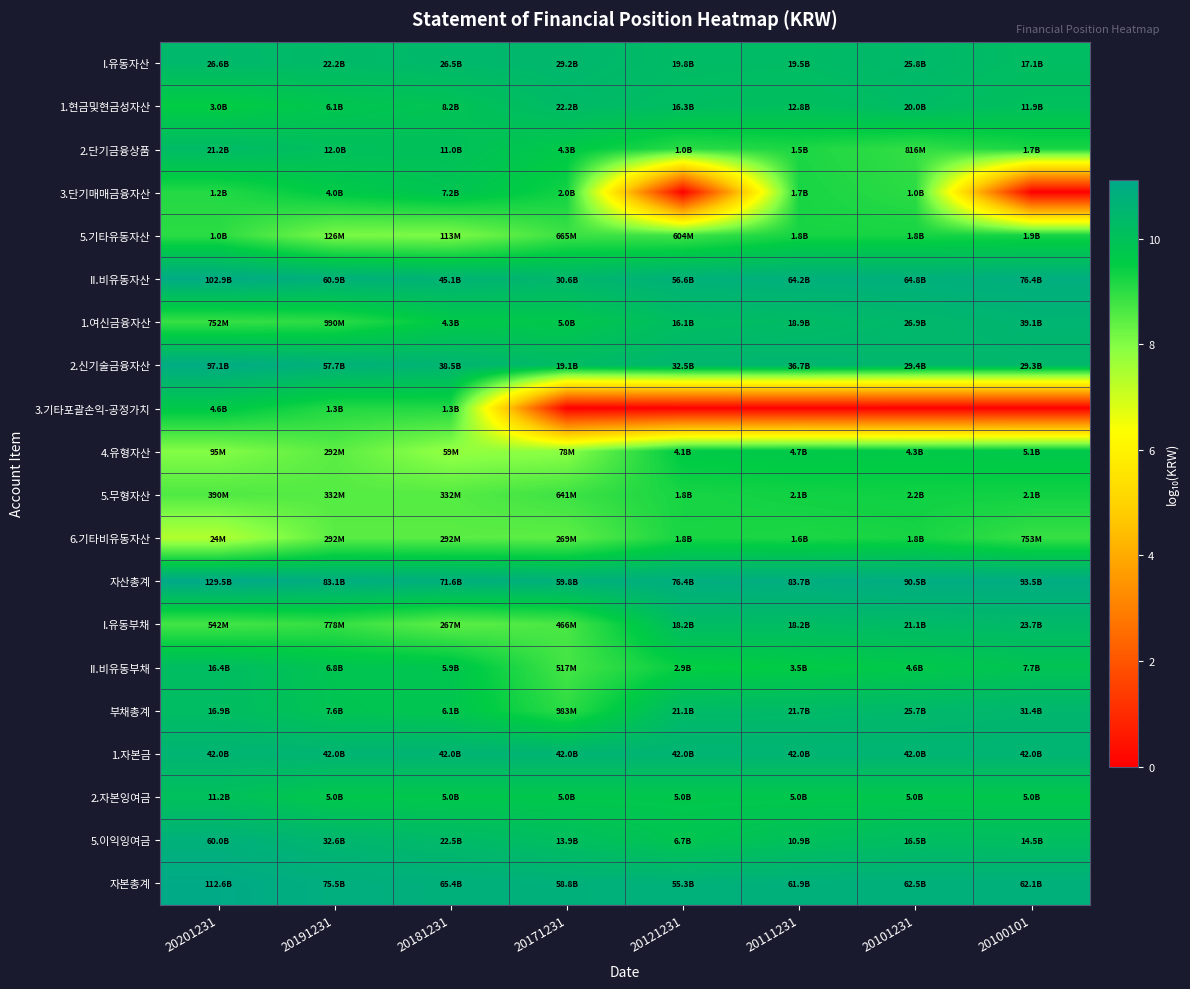

Which category has the lowest value across all series?

20121231